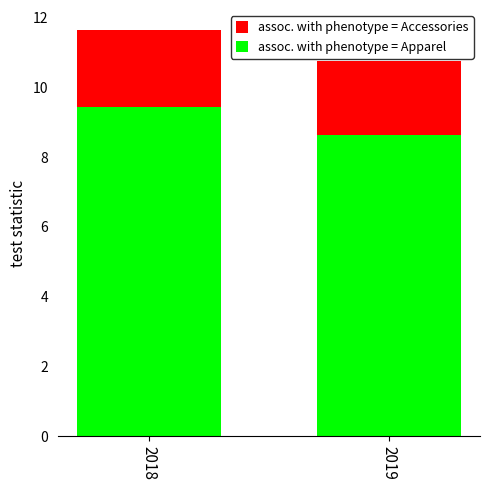

Where is assoc. with phenotype = Accessories nearest to the value 11?

2019